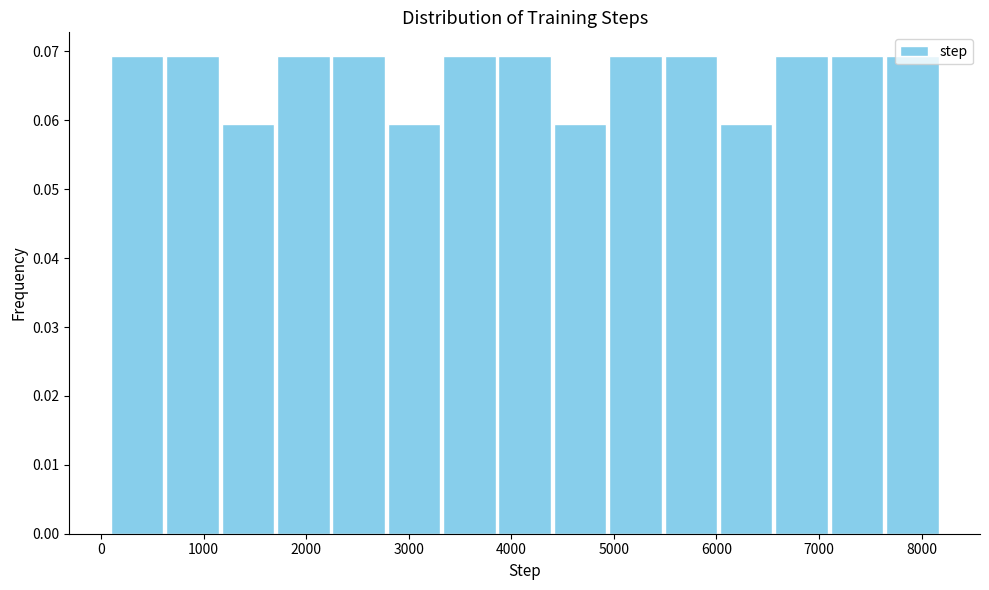

Reading left to right, list every bar in this chart as the range it spans on the x-axis followed by its height. Neither the bar edges nor the heights are printed on the chart, so give them approximately, as read against the axes.

80 to 620: 0.069
620 to 1160: 0.069
1160 to 1700: 0.059
1700 to 2240: 0.069
2240 to 2780: 0.069
2780 to 3320: 0.059
3320 to 3860: 0.069
3860 to 4400: 0.069
4400 to 4940: 0.059
4940 to 5480: 0.069
5480 to 6020: 0.069
6020 to 6560: 0.059
6560 to 7100: 0.069
7100 to 7640: 0.069
7640 to 8180: 0.069